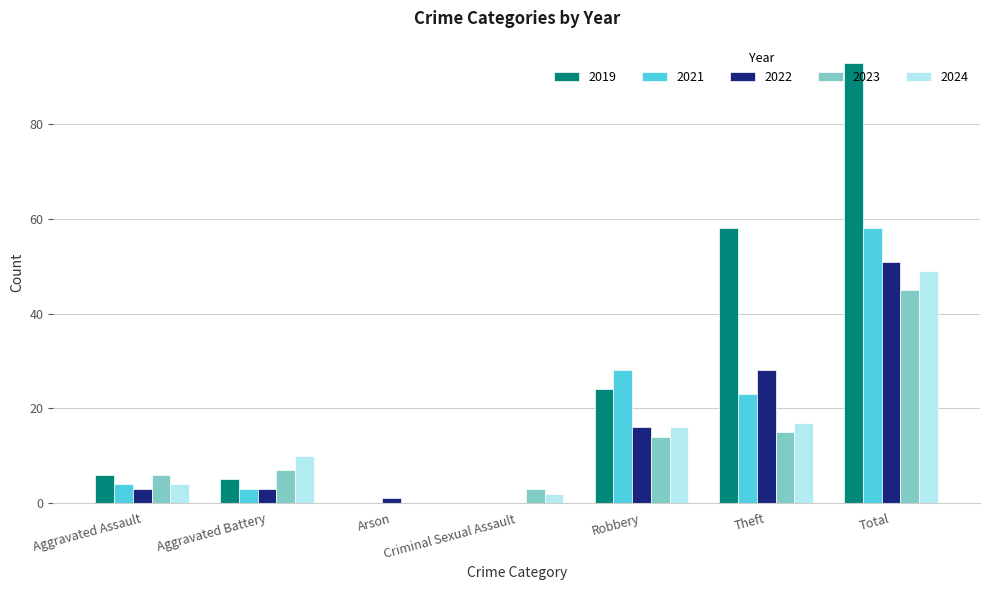

Between Aggravated Assault and Total, which series saw the biggest shift?

2019